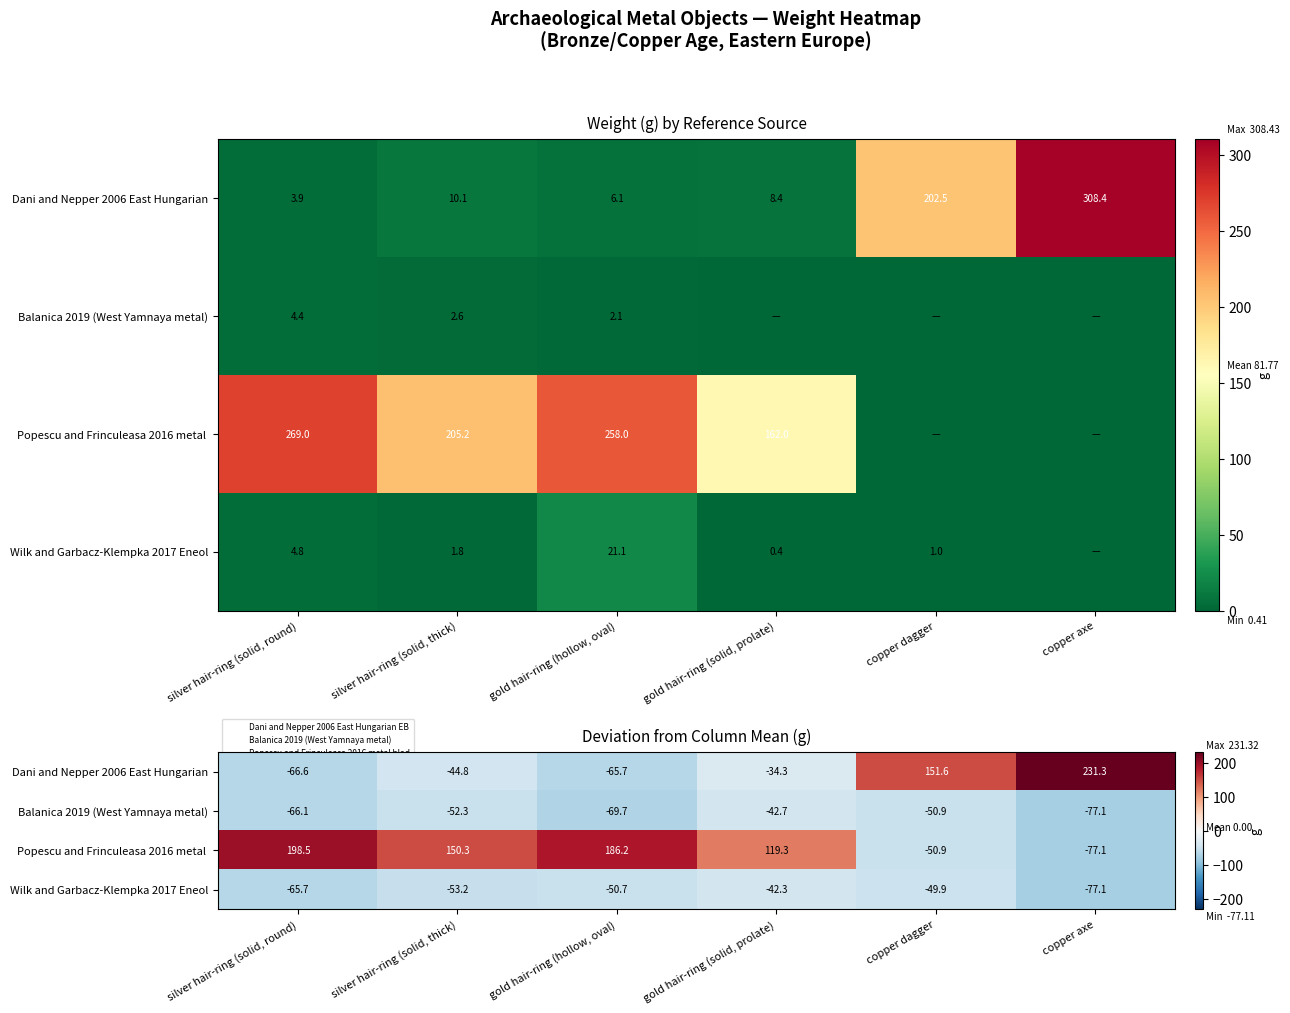

Which category has the lowest value in the Balanica 2019 (West Yamnaya metal) series?

copper axe